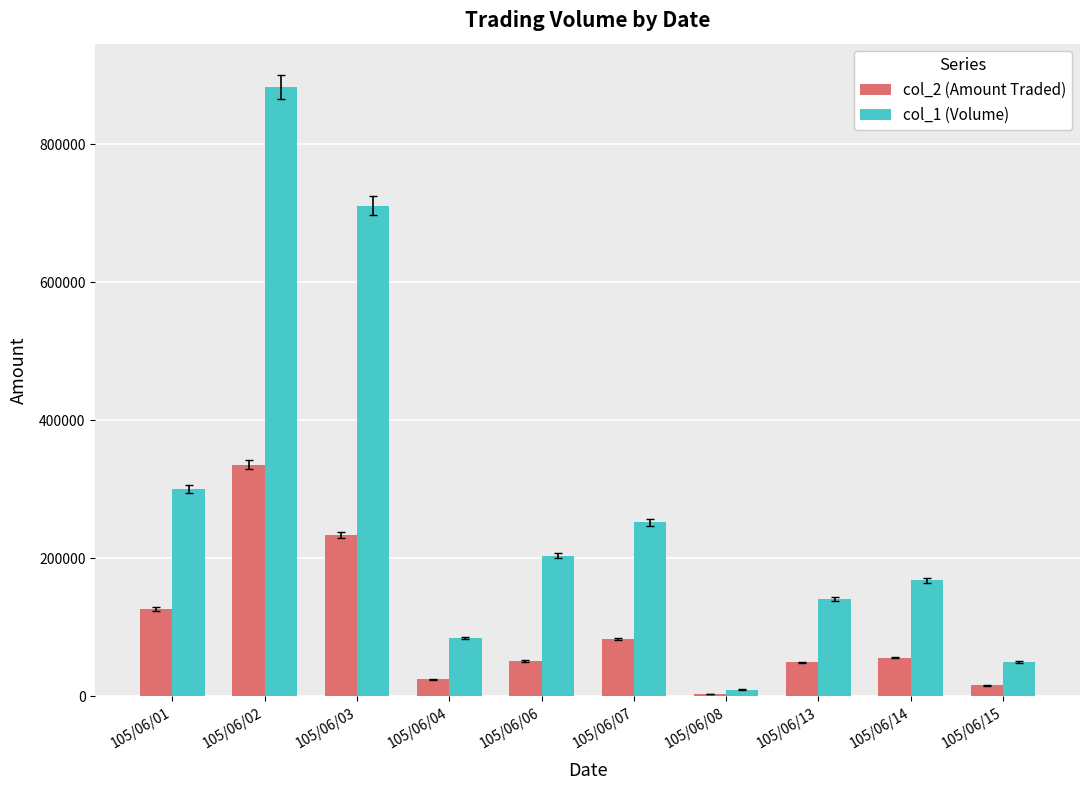

What is the spread (max minus min) of values at 105/06/04?

60070